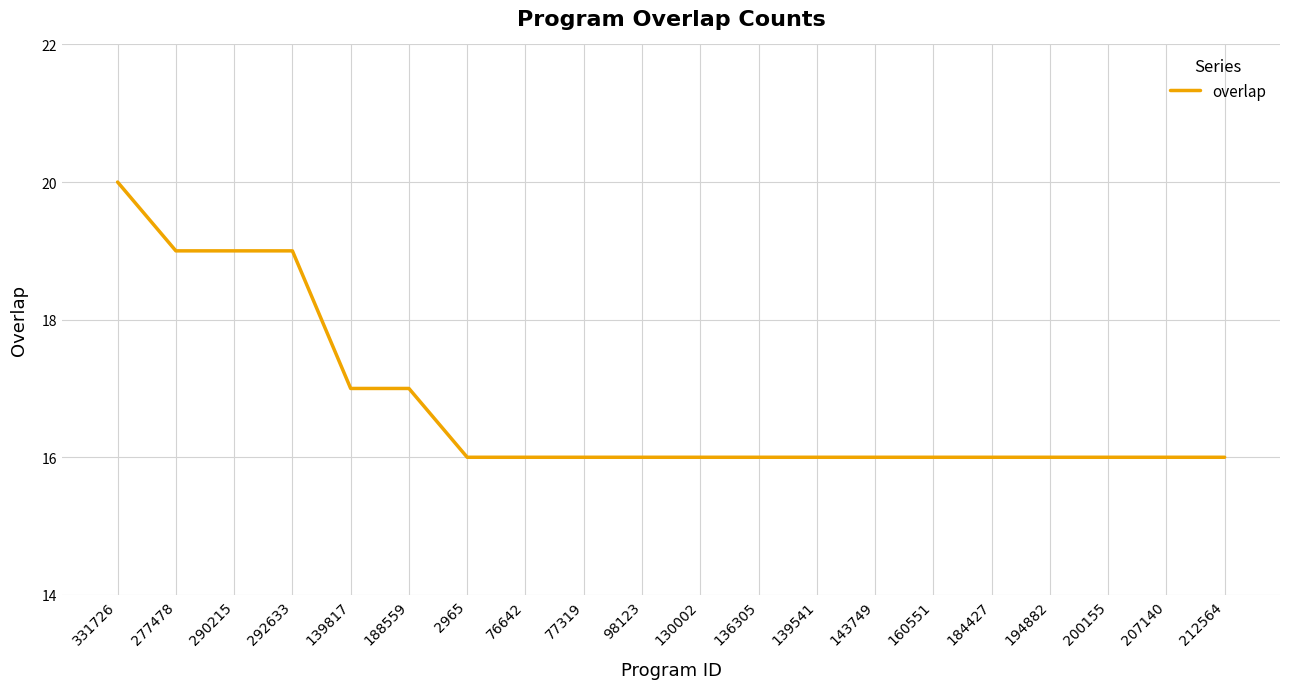

Is this an area chart (filled region under the line)?

No